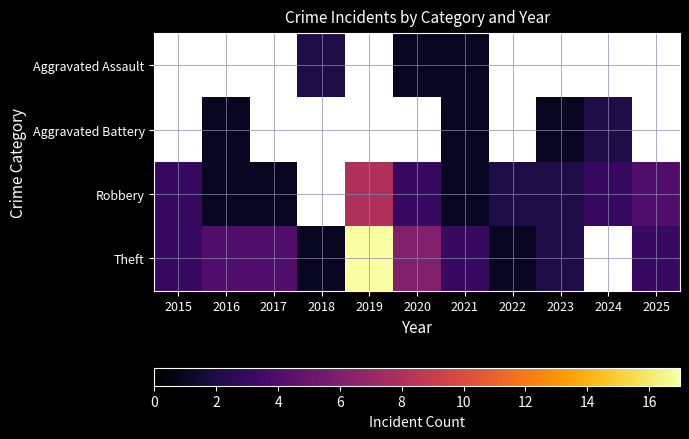

Between 2018 and 2021, which series saw the biggest shift?

Theft